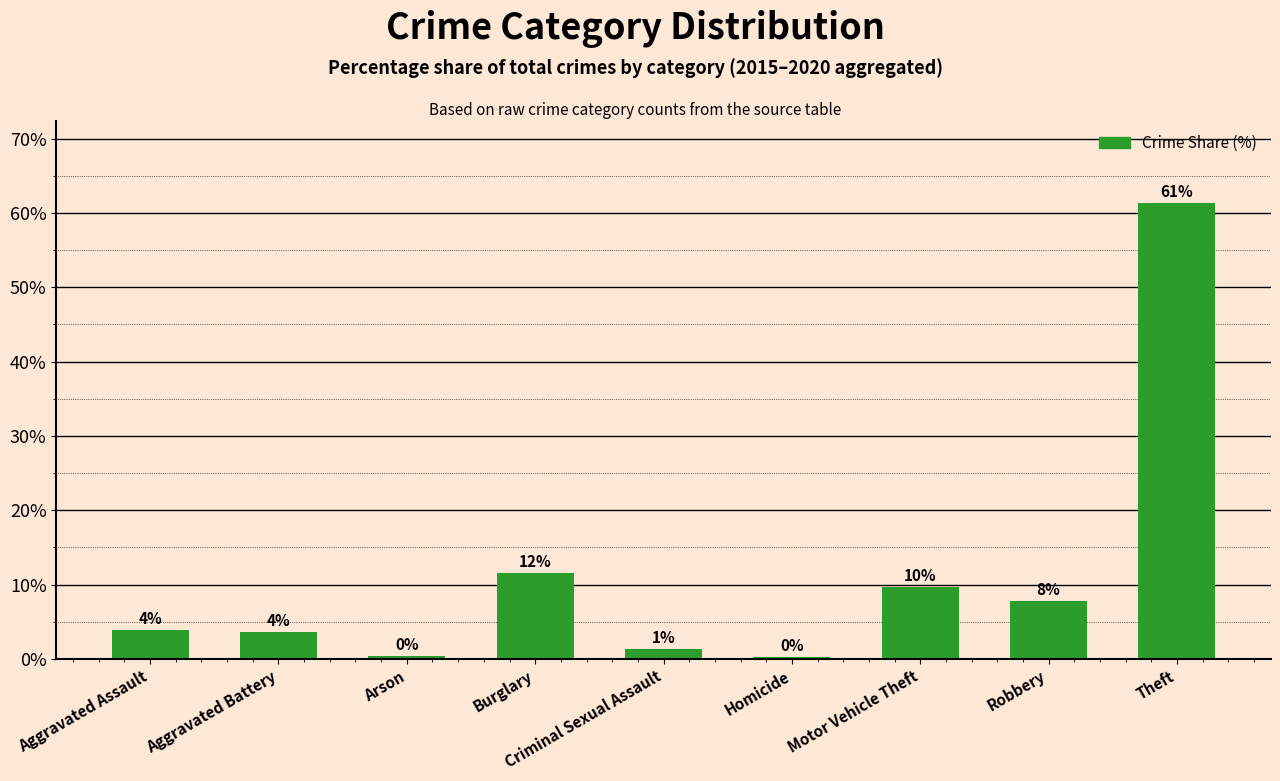

What is the average value?

11.1